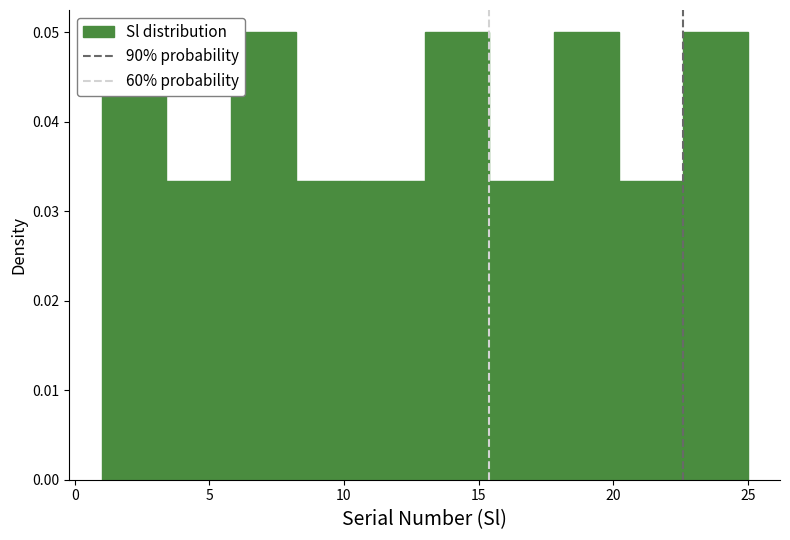

Reading left to right, list every bar in this chart as the range it spans on the x-axis followed by its height. Neither the bar edges nor the heights are printed on the chart, so give them approximately, as read against the axes.

1.0 to 3.4: 0.050
3.4 to 5.8: 0.033
5.8 to 8.2: 0.050
8.2 to 10.6: 0.033
10.6 to 13.0: 0.033
13.0 to 15.4: 0.050
15.4 to 17.8: 0.033
17.8 to 20.2: 0.050
20.2 to 22.6: 0.033
22.6 to 25.0: 0.050